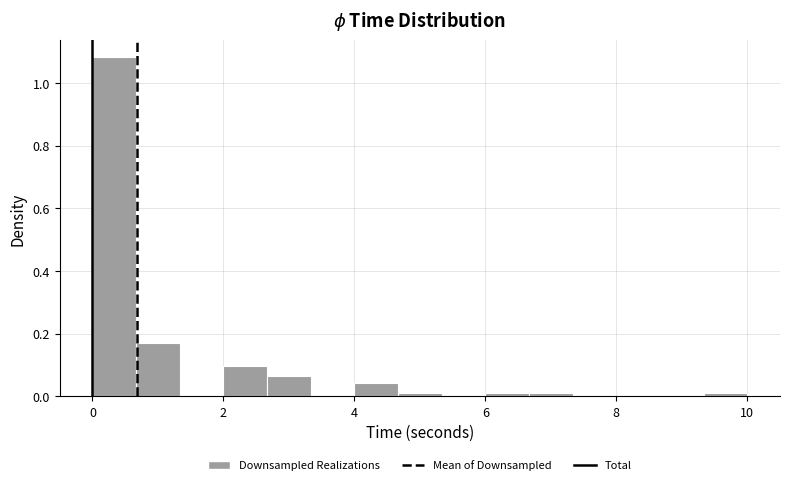

Read against the x-axis, roughly where is the centre of the tallest bar?

0.4